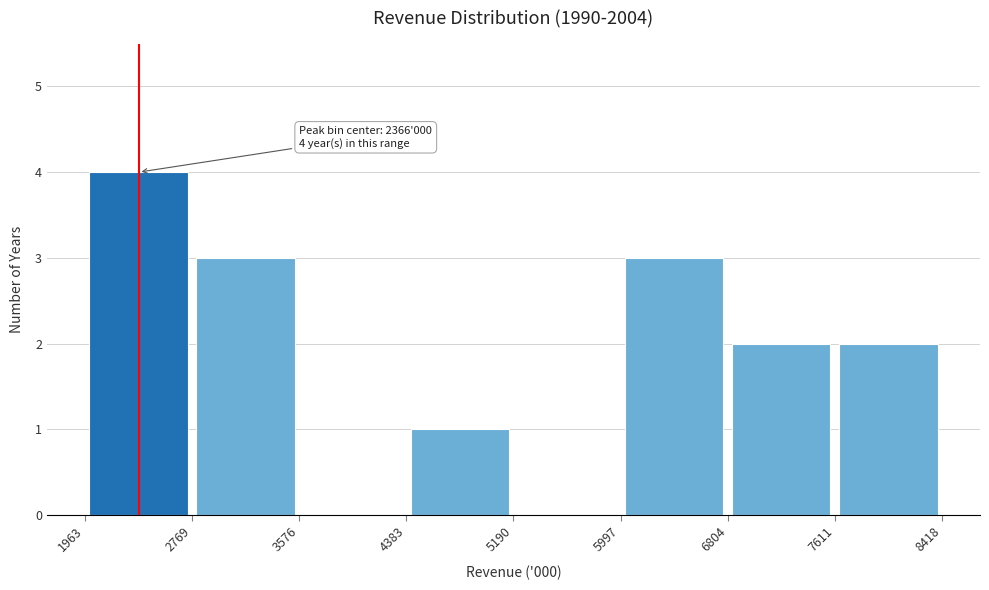

Over which range of the x-axis is the bar tallest?

1963 to 2769